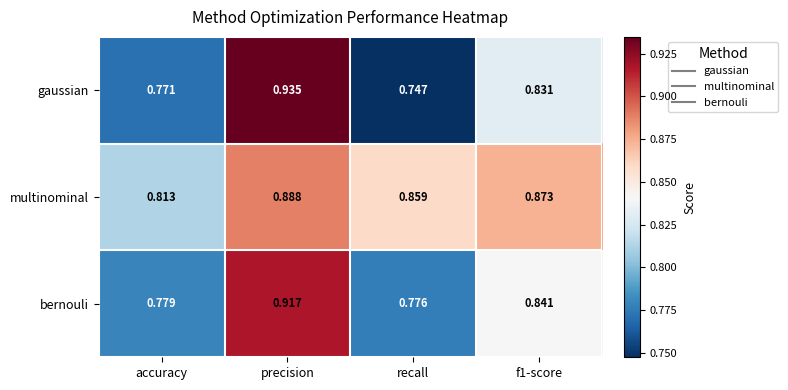

Count the number of categories in the chart.

4